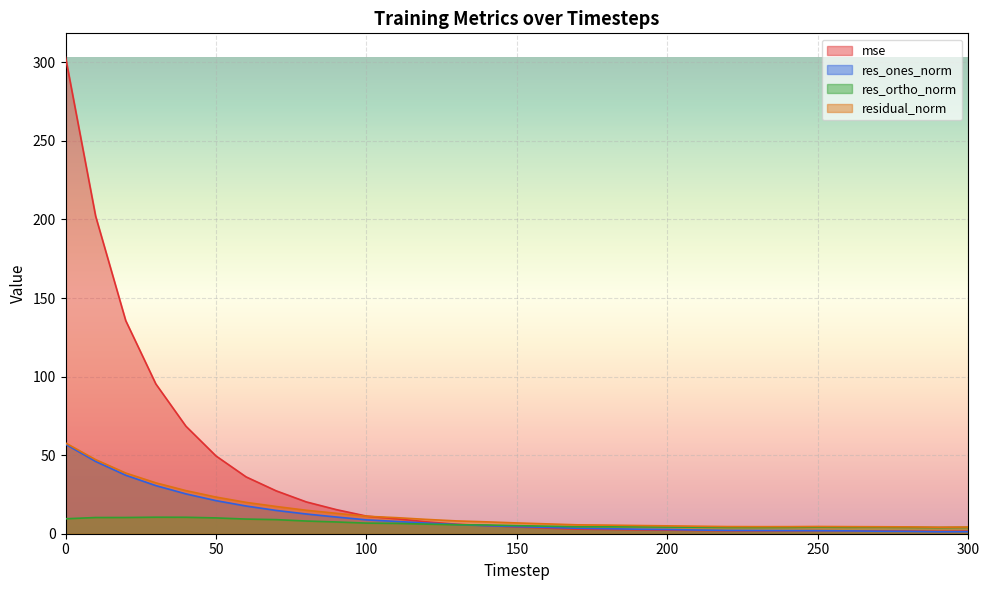

How many lines are shown in the chart?

4